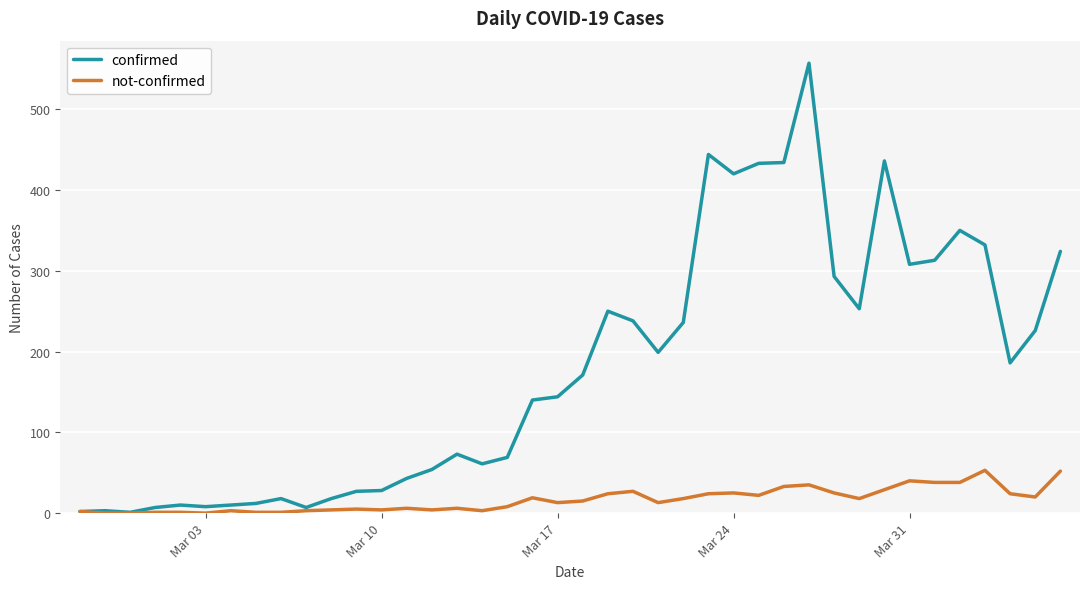

Rank the series by their maximum value, from highest to lowest.

confirmed, not-confirmed